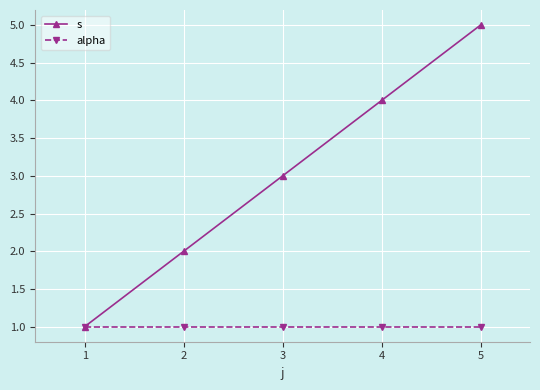

List the series in order of their overall mean, lowest first.

alpha, s